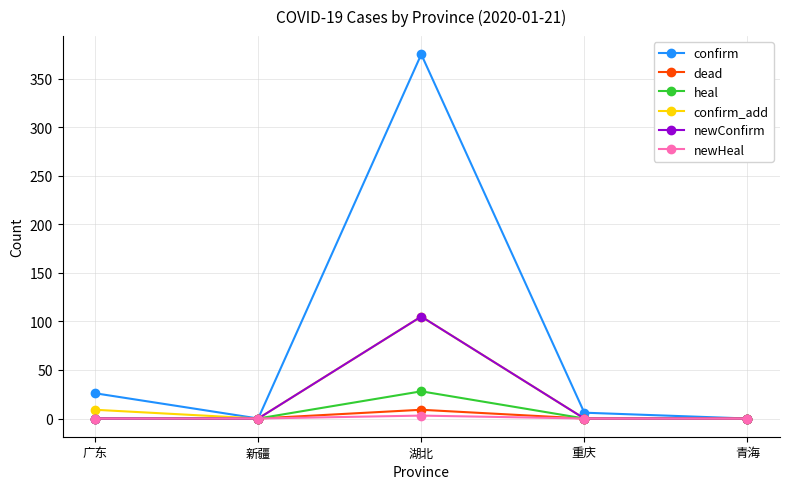

What is the maximum value shown in the chart?

375